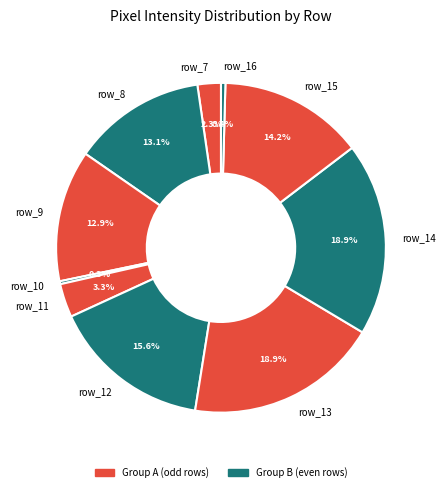

Is it true that row_7 is 2% of the pie?

True